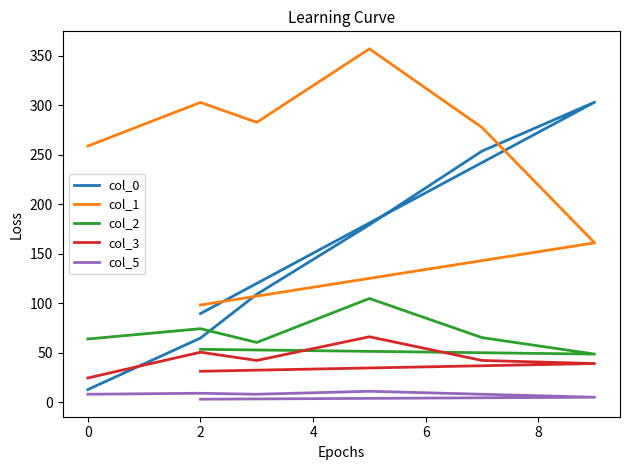

Read the col_5 value at 2.

9.0